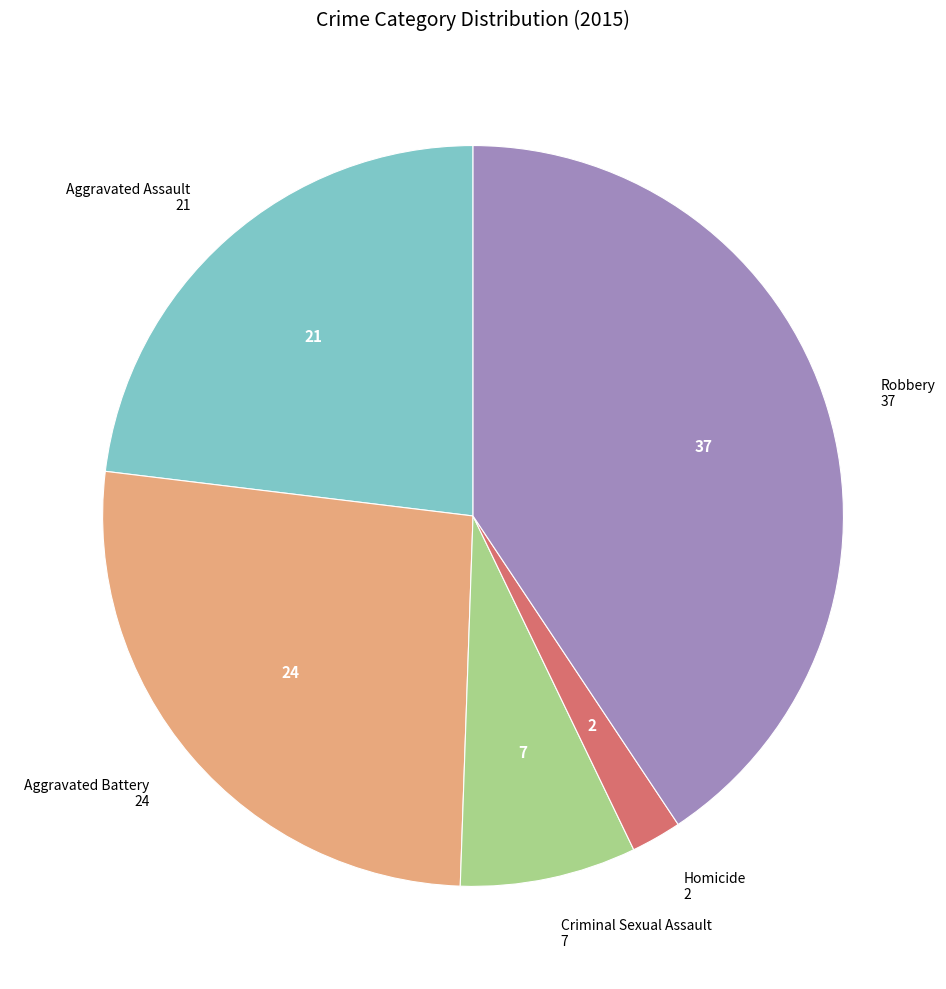

Is there a majority slice in this chart?

No